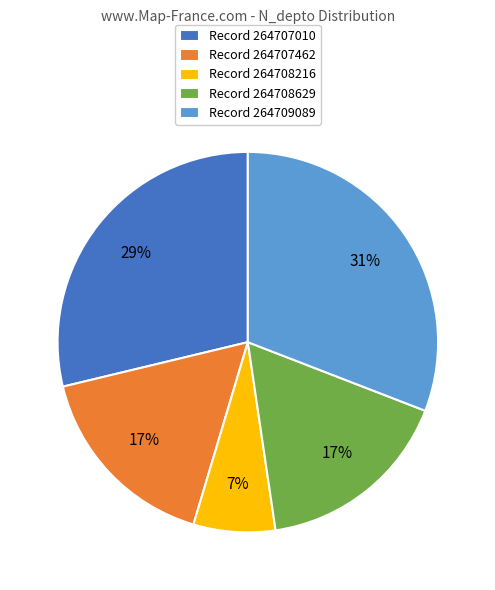

To the nearest percent, what percentage of the pie is Record 264707010?

29%